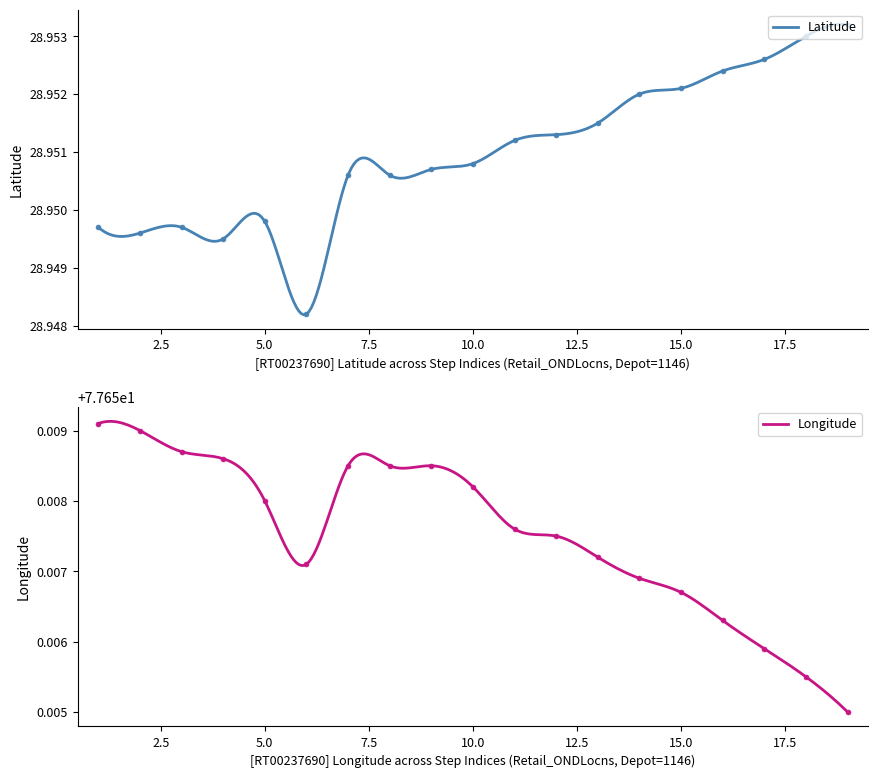

How many lines are shown in the chart?

2